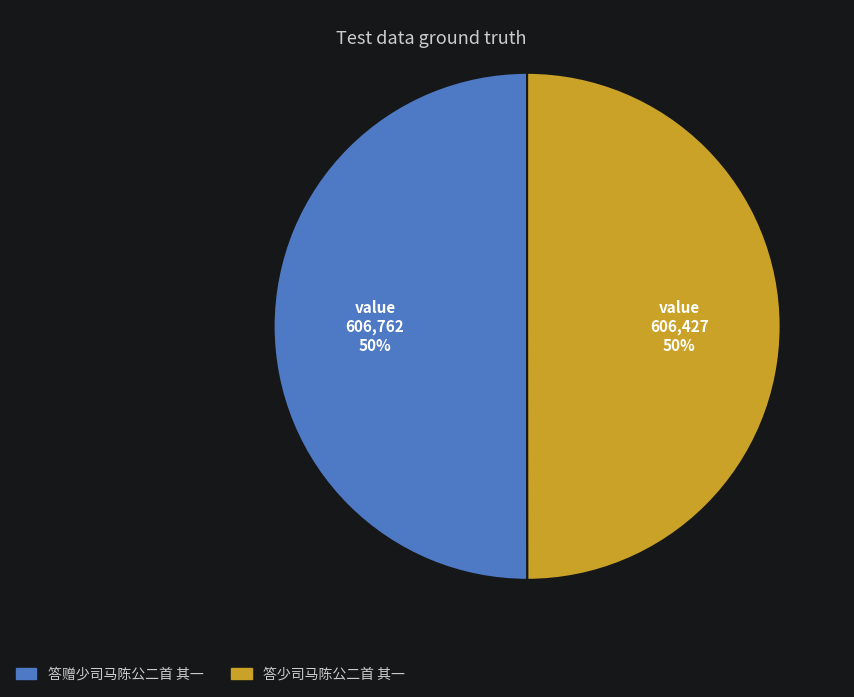

To the nearest percent, what is the average slice percentage?

50%